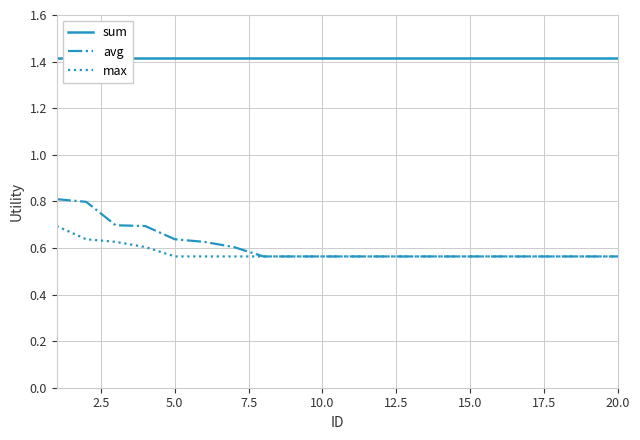

How many lines are shown in the chart?

3